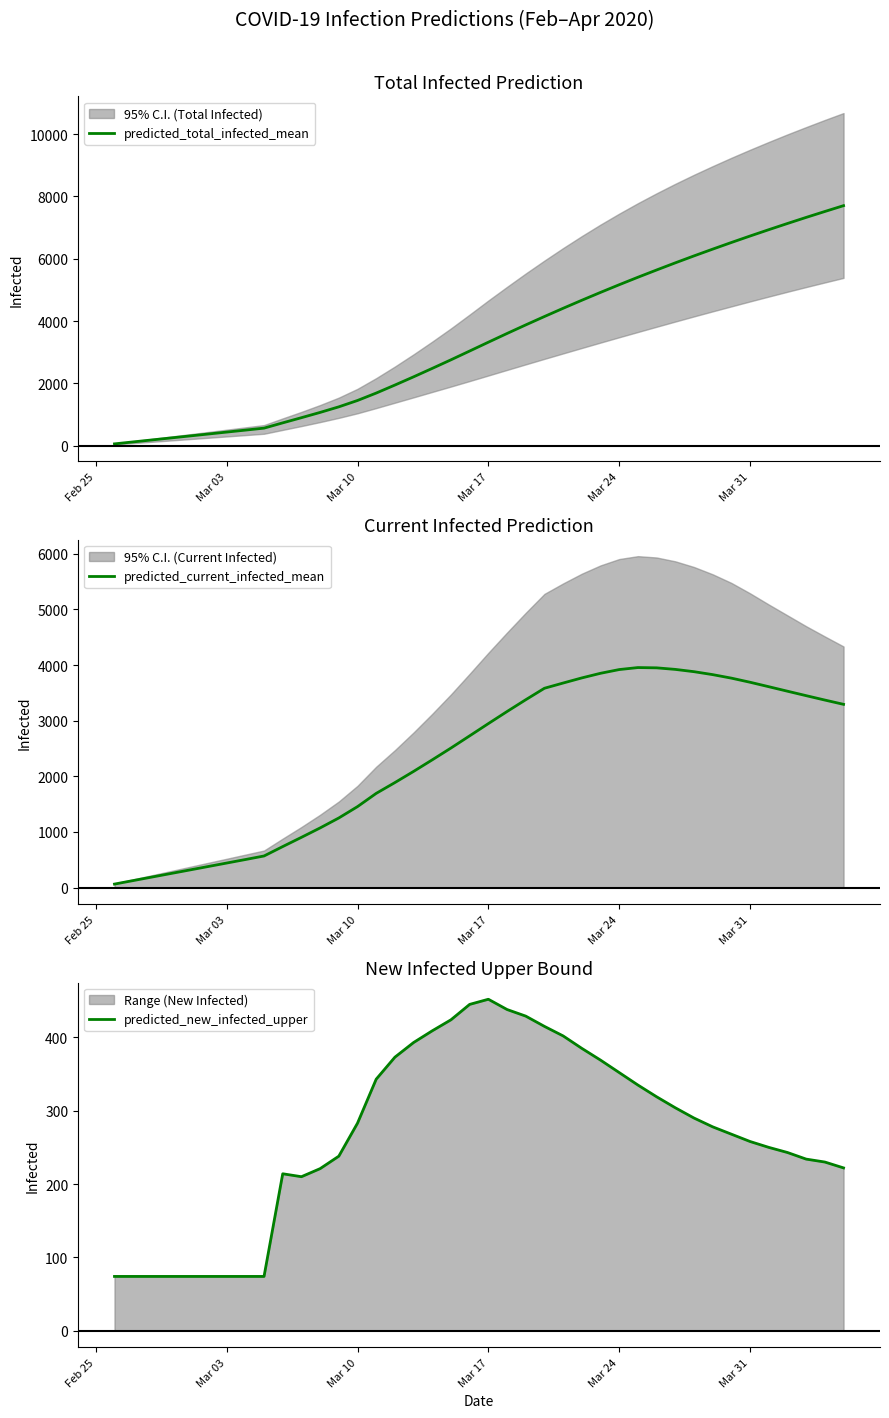

What is the maximum value for predicted_current_infected_mean?

3954